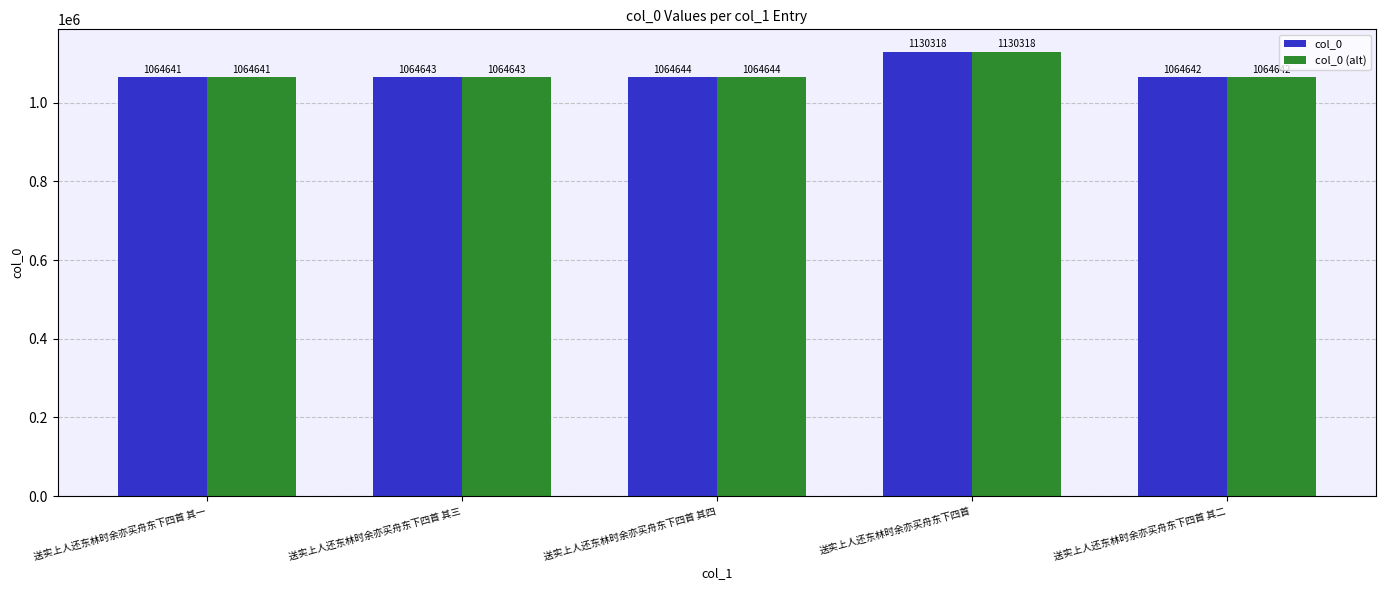

What is the total value across all series at 送实上人还东林时余亦买舟东下四首 其二?

2129284